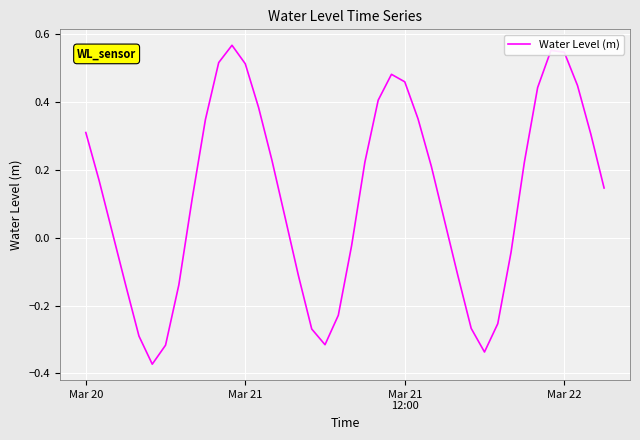

What is the difference between the maximum and minimum values?

0.9